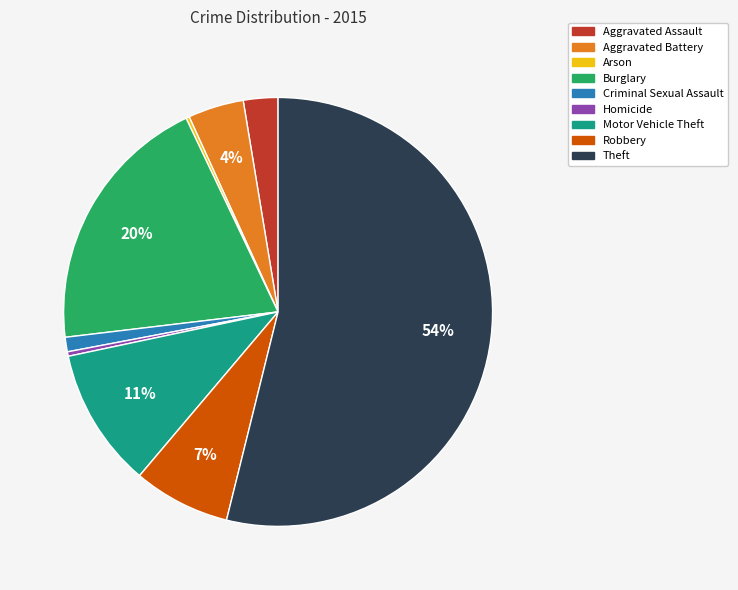

Between Aggravated Battery and Motor Vehicle Theft, which is larger?

Motor Vehicle Theft